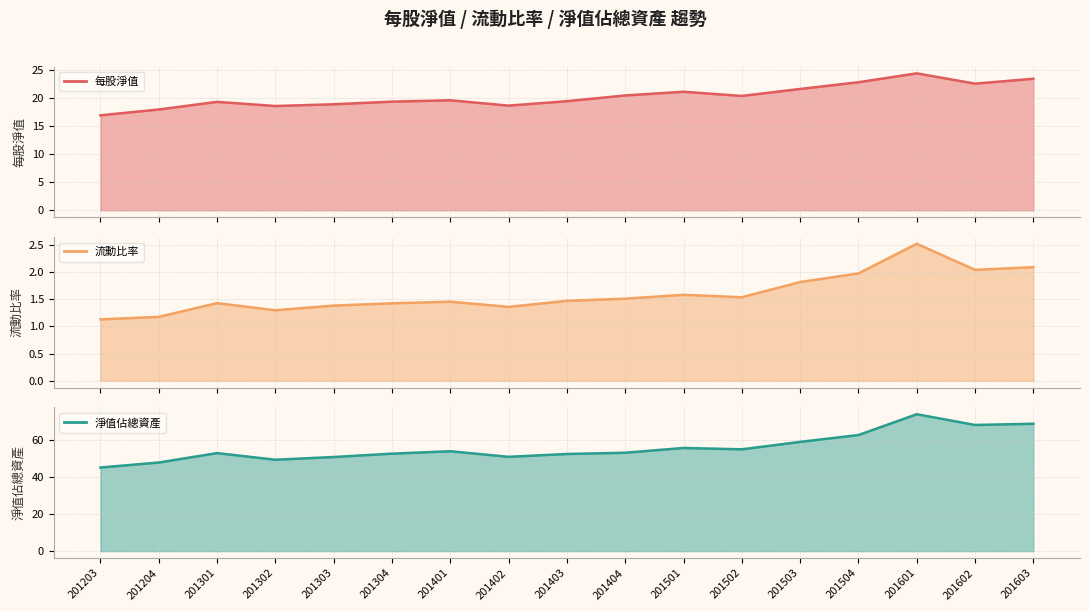

True or false: 流動比率 and 淨值佔總資產 intersect in this chart.

False